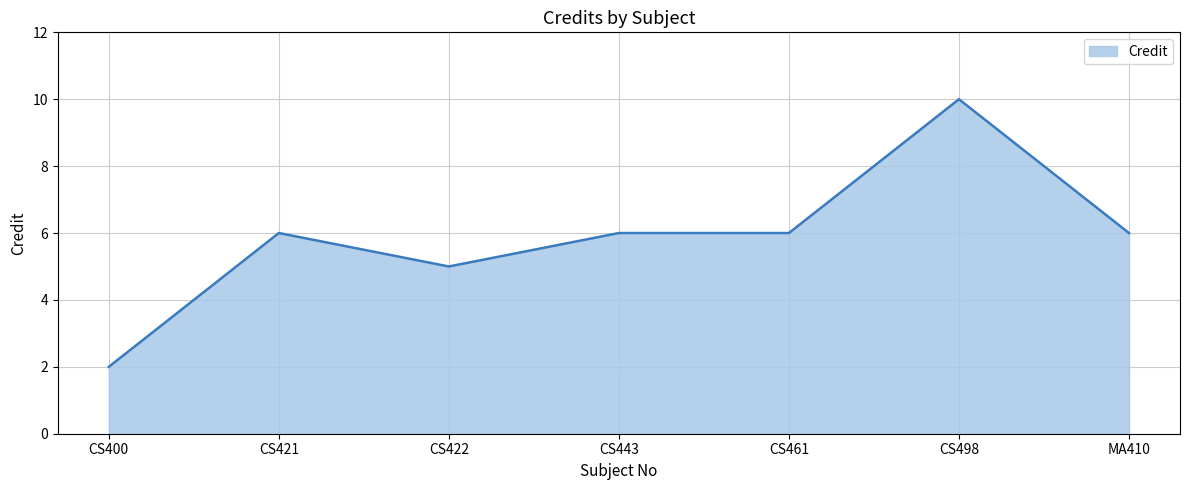

Where is the first local maximum?

CS421